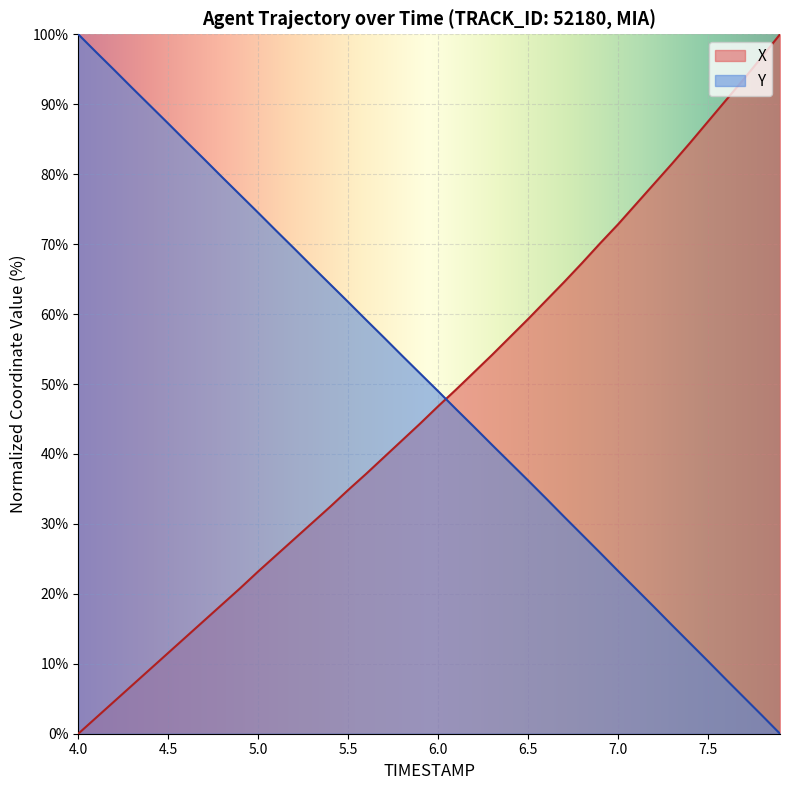

Reading right to left, extract all data points from this chart.

X: 7.9=100.0	7.8=96.8	7.7=93.6	7.6=90.6	7.5=87.5	7.4=84.5	7.3=81.5	7.2=78.6	7.1=75.7	7.0=72.8	6.9=70.1	6.8=67.3	6.7=64.6	6.6=61.9	6.5=59.3	6.4=56.7	6.3=54.2	6.2=51.7	6.1=49.2	6.0=46.8	5.9=44.3	5.8=41.9	5.7=39.6	5.6=37.2	5.5=34.8	5.4=32.5	5.3=30.1	5.2=27.8	5.1=25.5	5.0=23.2	4.9=20.8	4.8=18.5	4.7=16.2	4.6=13.9	4.5=11.6	4.4=9.2	4.3=6.9	4.2=4.6	4.1=2.3	4.0=0.0
Y: 7.9=0.0	7.8=2.6	7.7=5.2	7.6=7.8	7.5=10.4	7.4=12.9	7.3=15.5	7.2=18.1	7.1=20.7	7.0=23.3	6.9=25.9	6.8=28.5	6.7=31.0	6.6=33.6	6.5=36.2	6.4=38.7	6.3=41.3	6.2=43.9	6.1=46.4	6.0=49.0	5.9=51.5	5.8=54.0	5.7=56.6	5.6=59.2	5.5=61.7	5.4=64.3	5.3=66.8	5.2=69.4	5.1=71.9	5.0=74.5	4.9=77.0	4.8=79.6	4.7=82.1	4.6=84.7	4.5=87.2	4.4=89.8	4.3=92.3	4.2=94.9	4.1=97.4	4.0=100.0